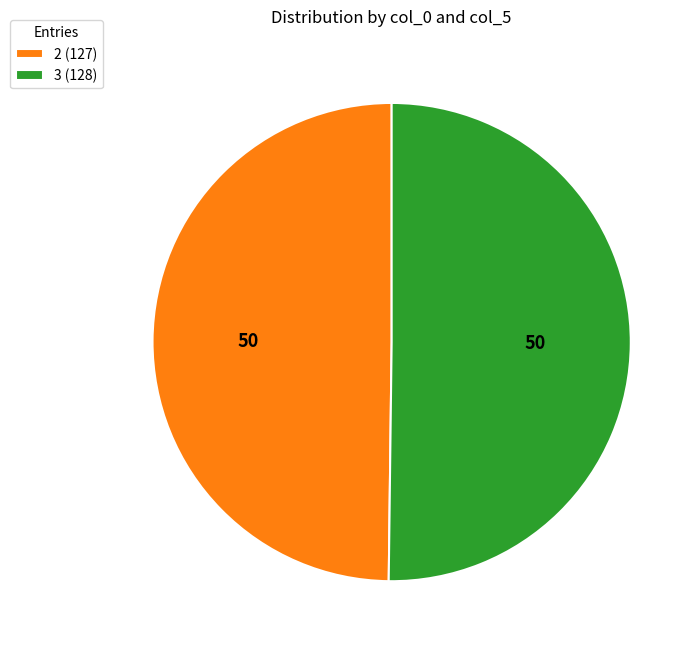

Is it true that 2 (127) is 40% of the pie?

False